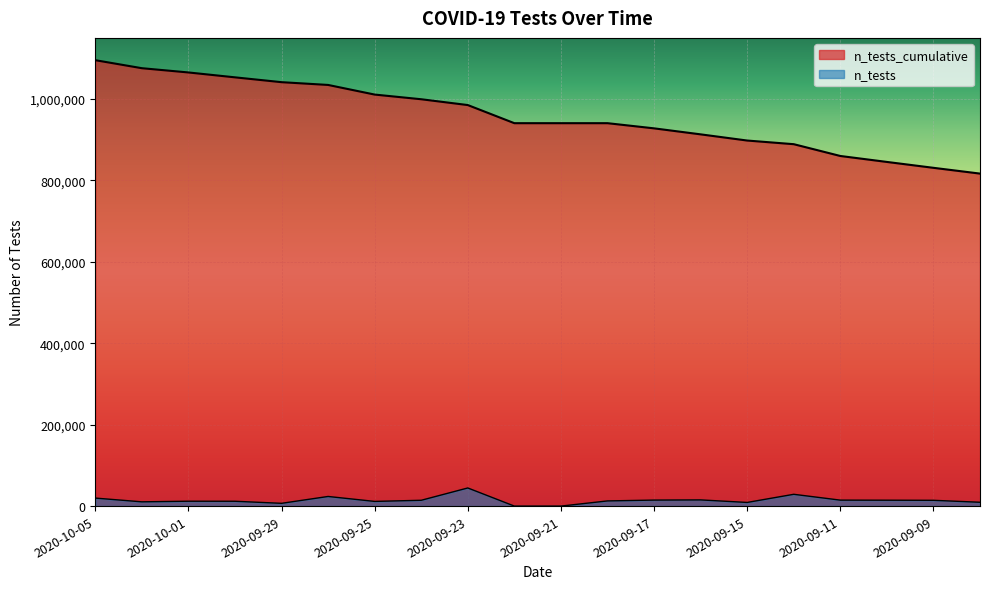

Does the chart display data point markers on the line(s)?

No